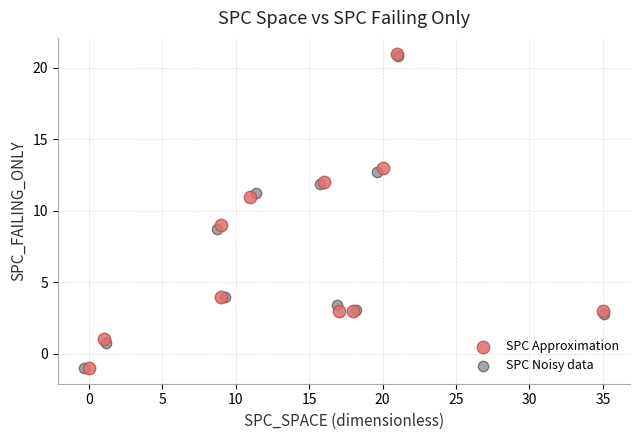

Which series has the largest Y range (max minus min)?

SPC Approximation